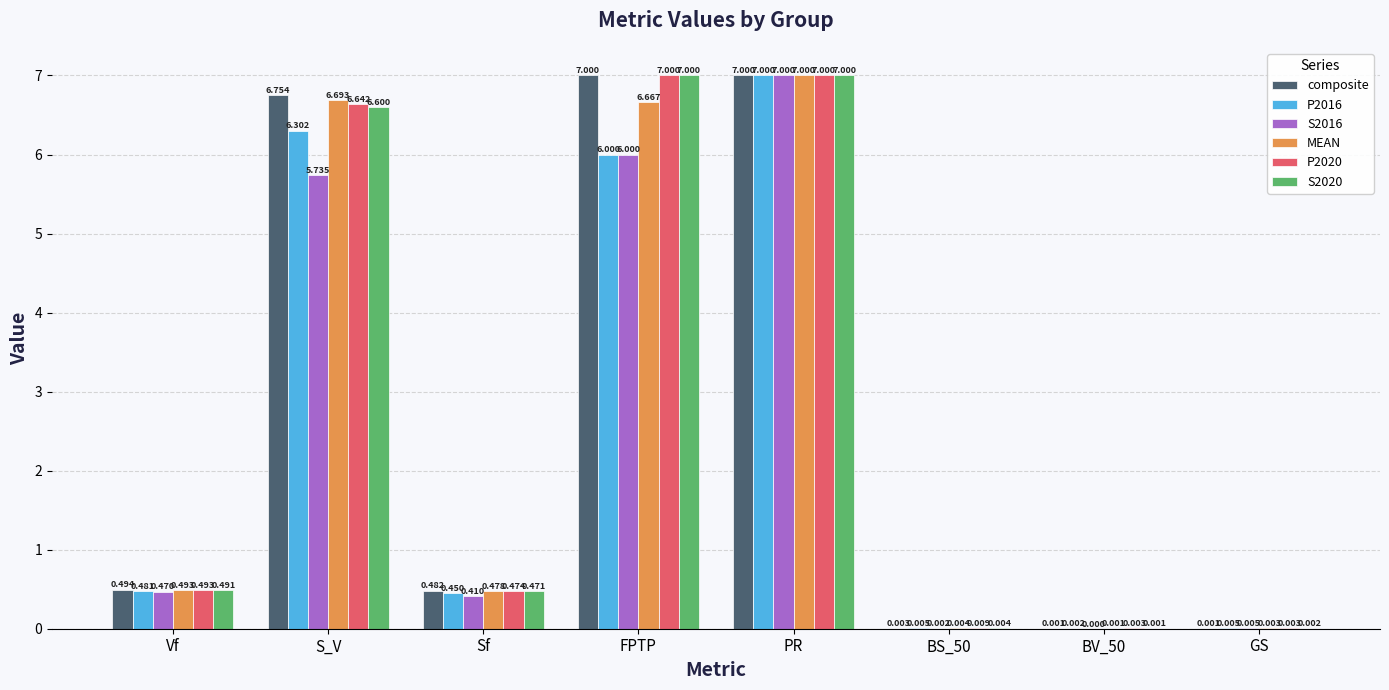

At which label is P2016 closest to 3?

Vf